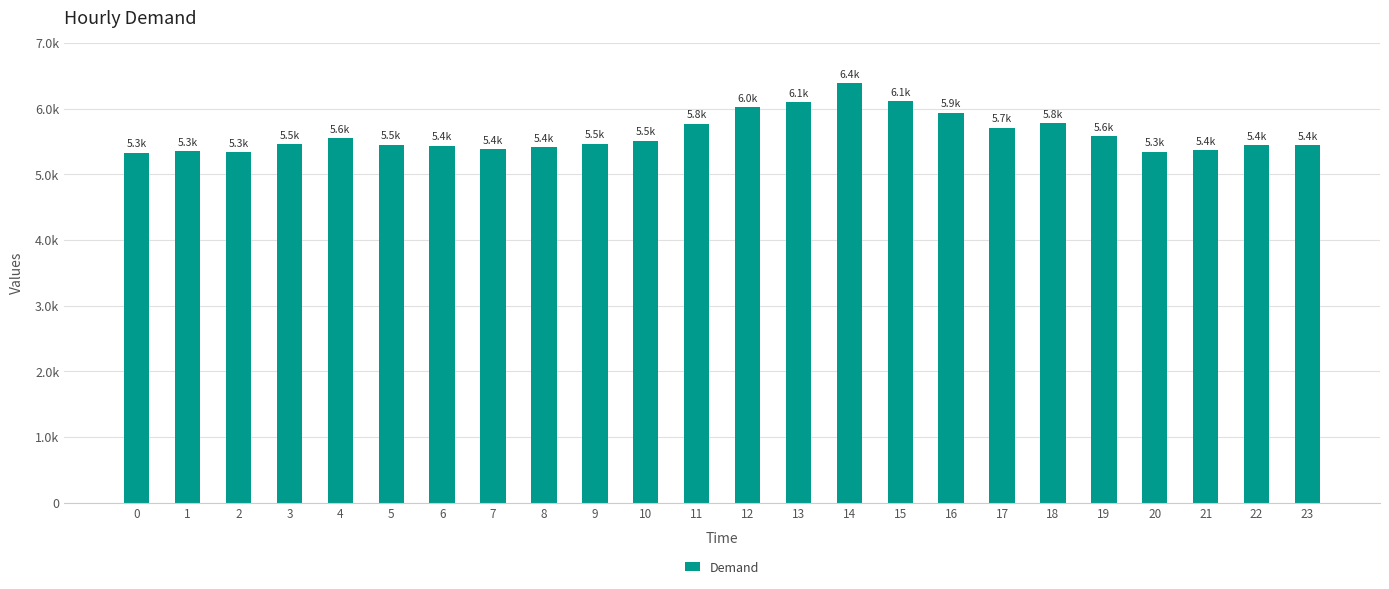

Does the chart contain any negative values?

No